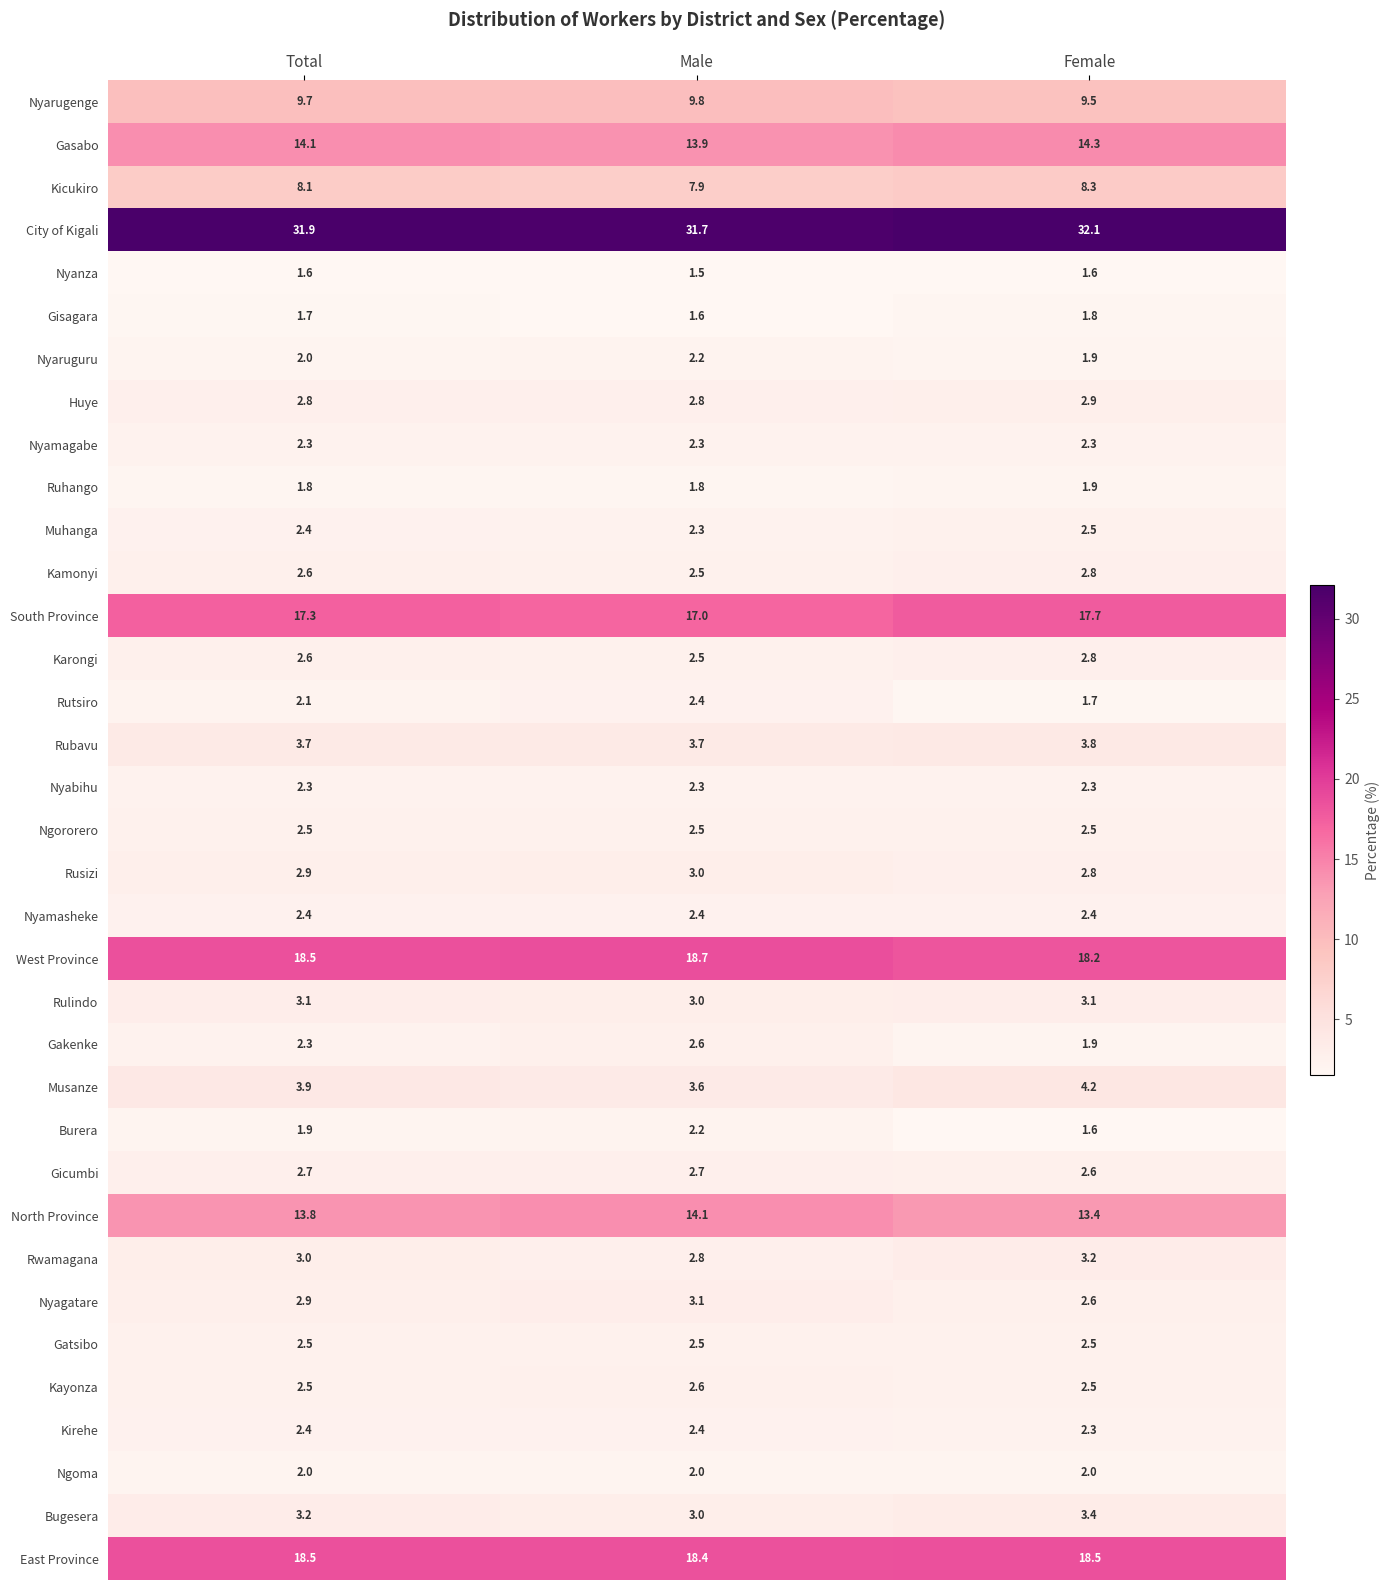

The Rusizi series shows 3.0 at Male. True or false?

True